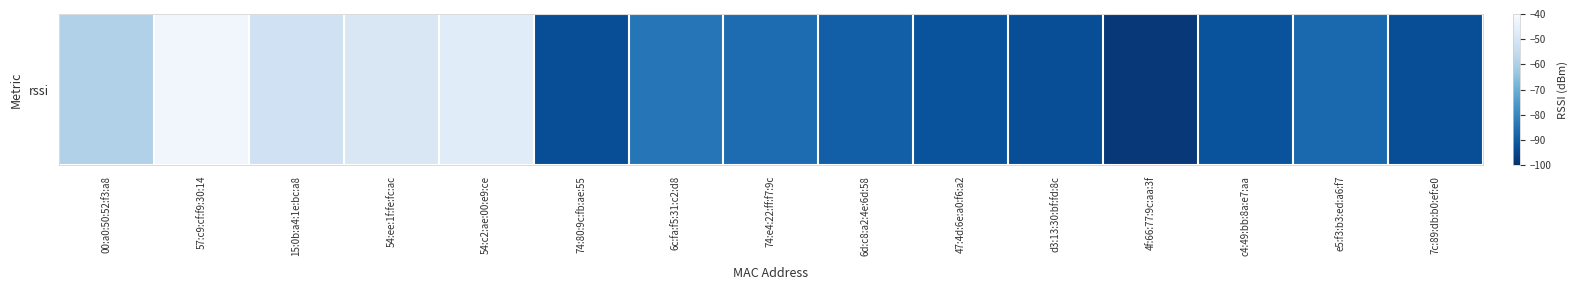

What is the average value?

-77